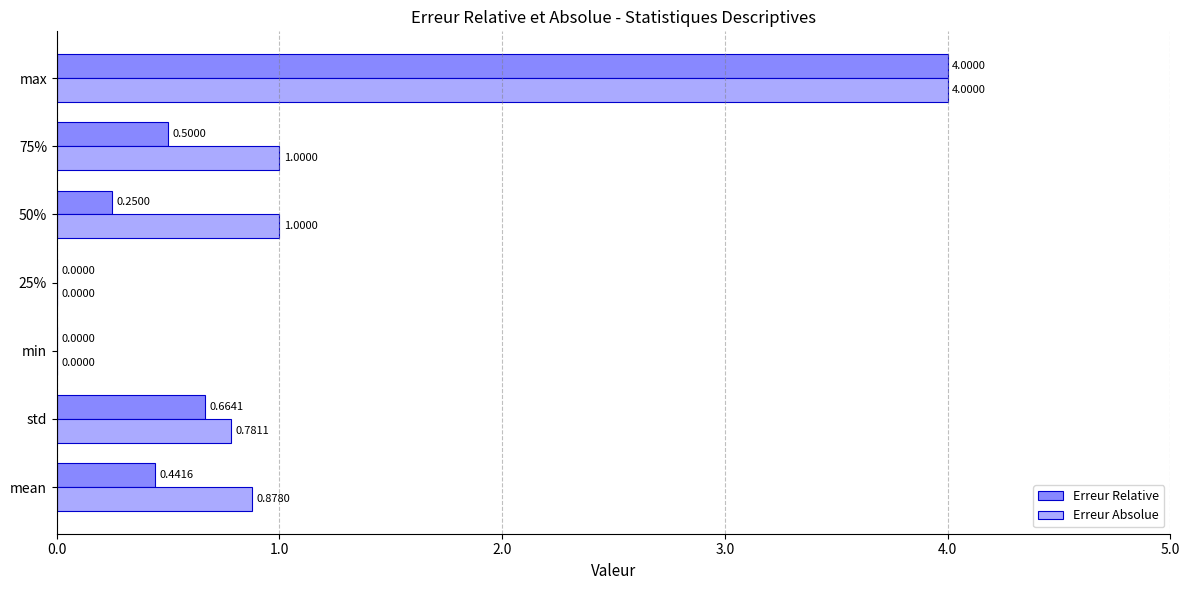

What is the sum of all Erreur Relative values?

5.9